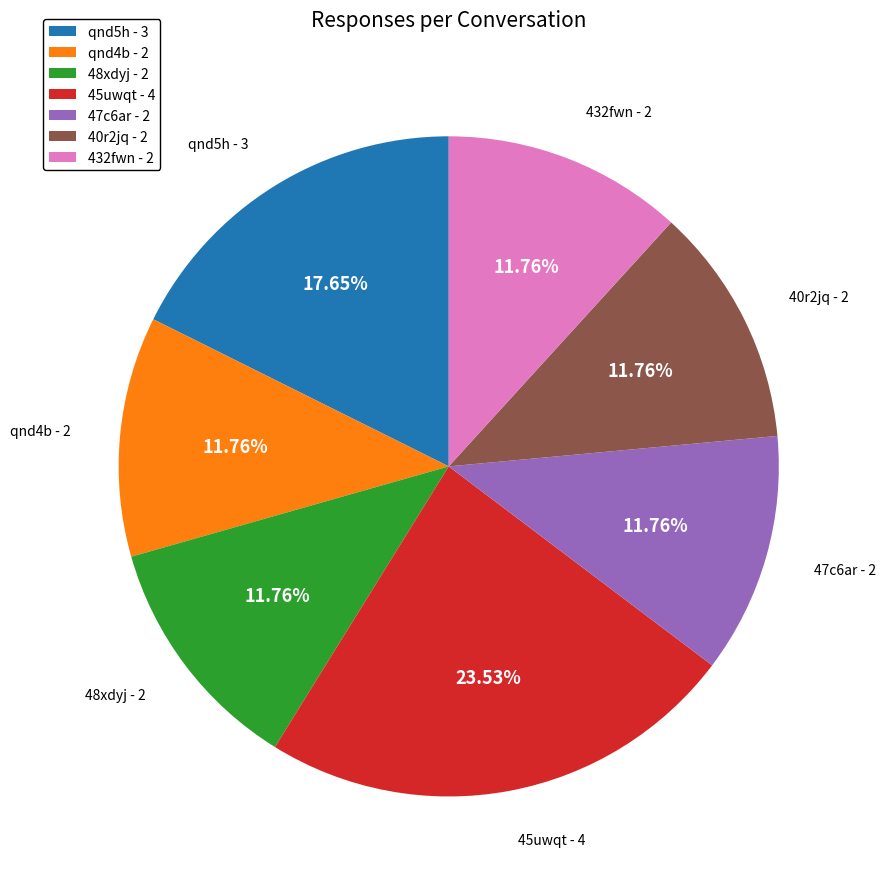

Is 40r2jq - 2 the majority of the pie?

No